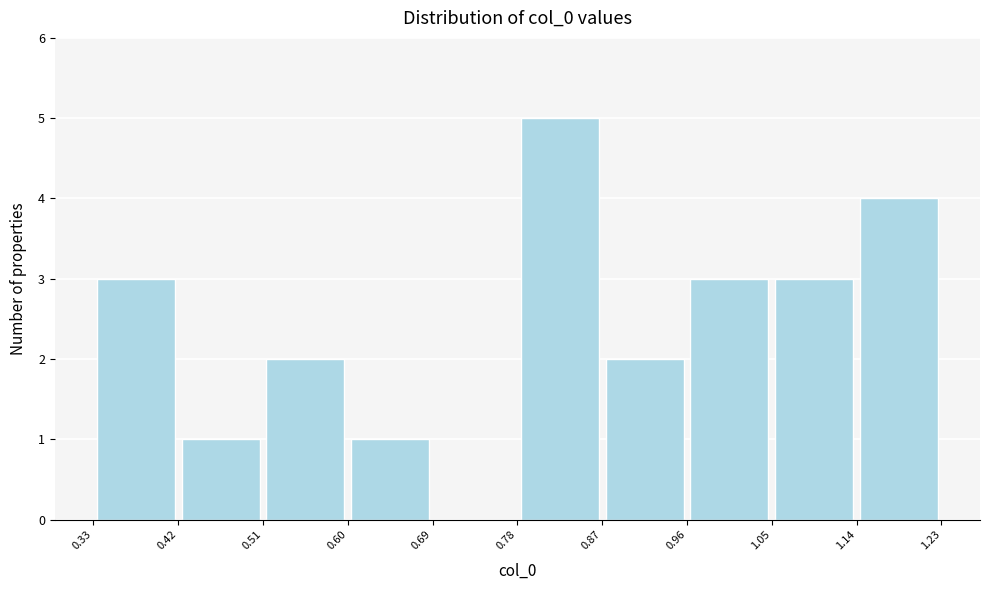

Reading left to right, transcribe this chart: for each bar, give the range it covers on the x-axis and its height. The values are not printed on the chart, so give them approximately, as read against the axis.

0.33 to 0.42: 3
0.42 to 0.51: 1
0.51 to 0.60: 2
0.60 to 0.69: 1
0.69 to 0.78: 0
0.78 to 0.87: 5
0.87 to 0.96: 2
0.96 to 1.05: 3
1.05 to 1.14: 3
1.14 to 1.23: 4